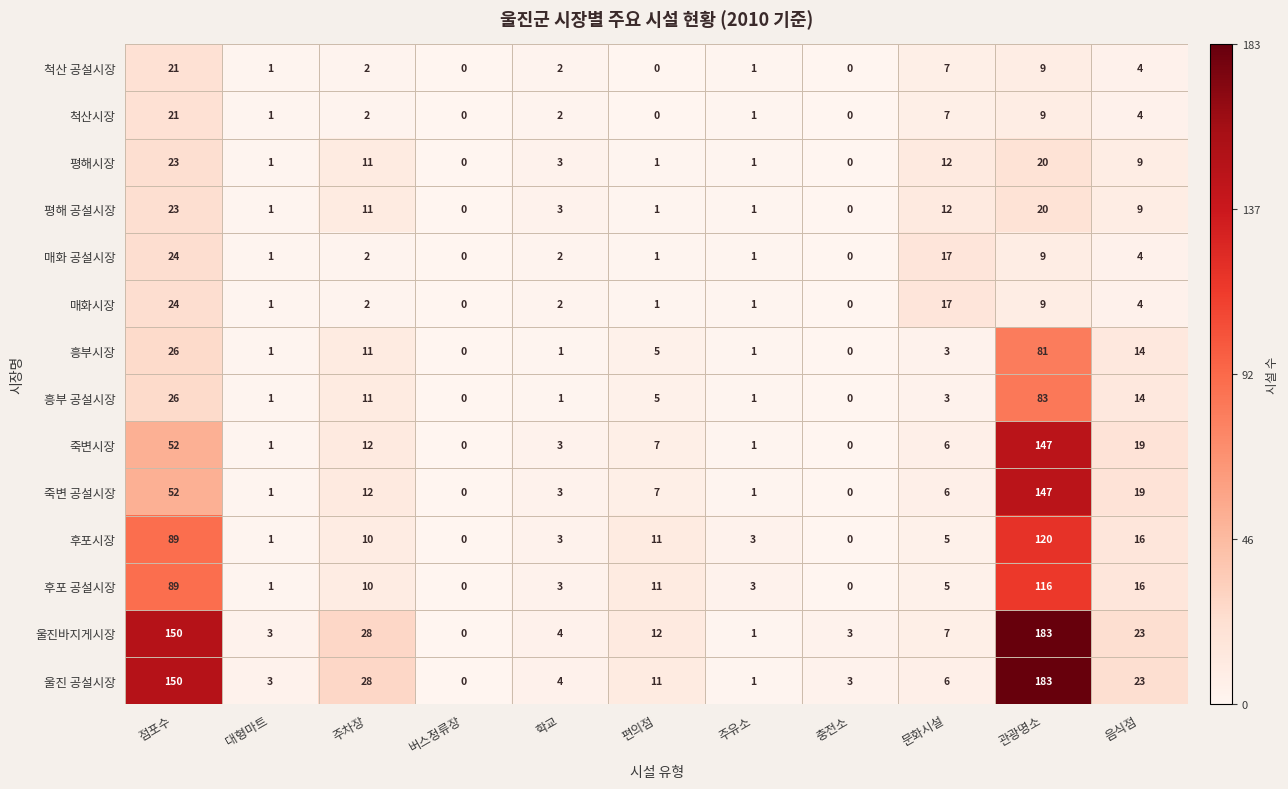

What is the difference between the 평해시장 values at 관광명소 and 주유소?

19